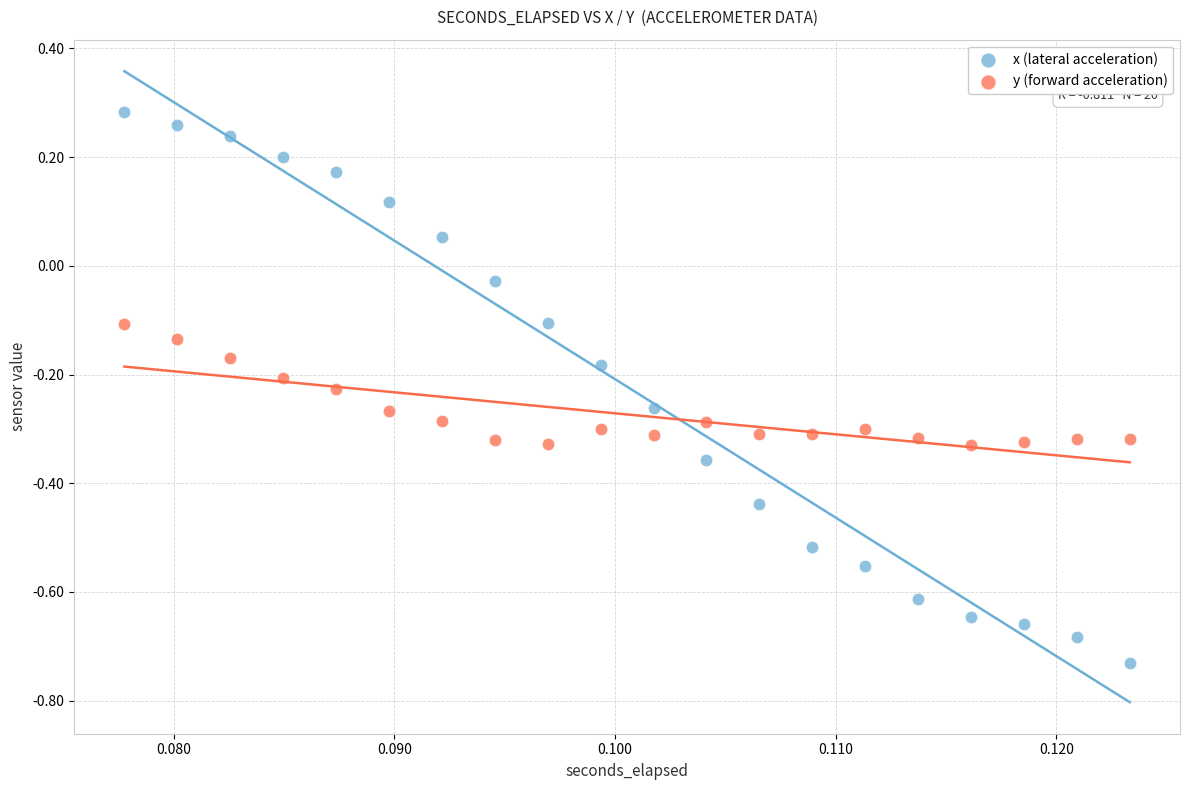

Which series has the widest spread of Y values?

x (lateral acceleration)